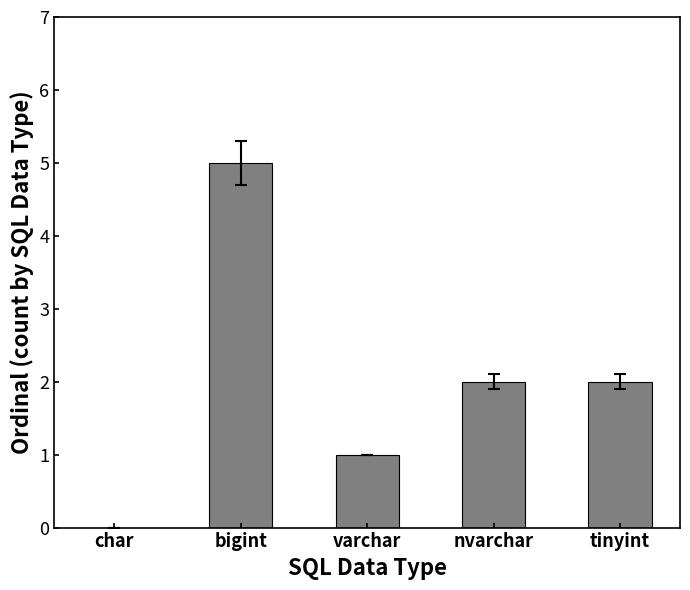

True or false: the data shows 0 at char.

True